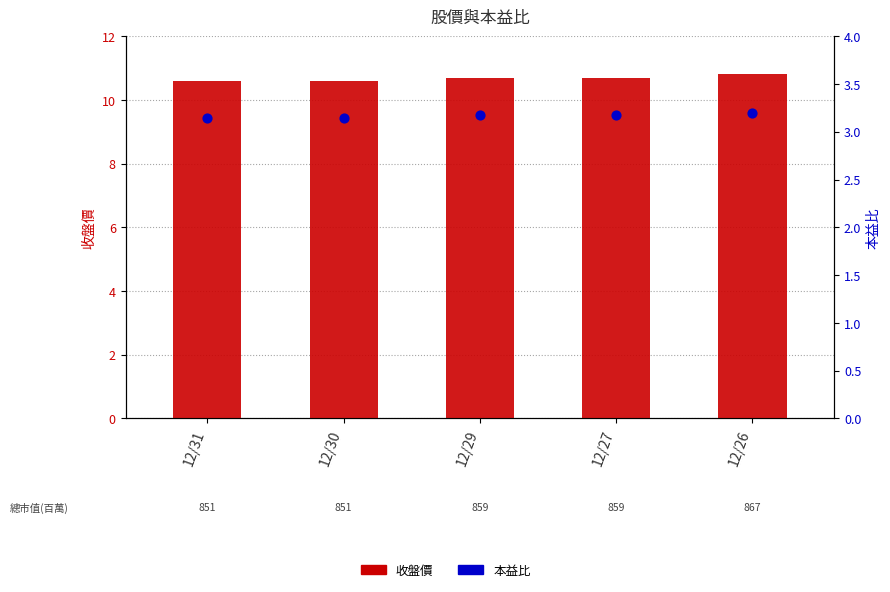

Which series has the largest total across all categories?

收盤價